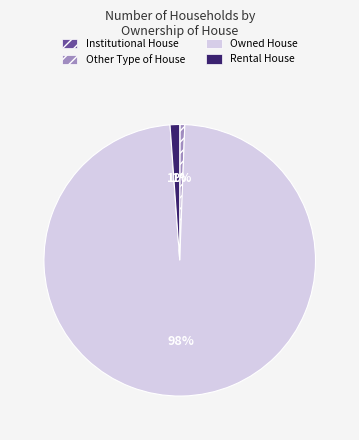

To the nearest percent, what is the difference between the largest and smallest slice percentages?

98%